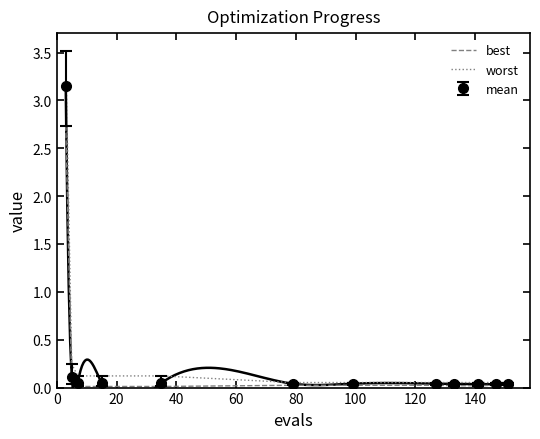

What is the highest value of the worst series?

3.5